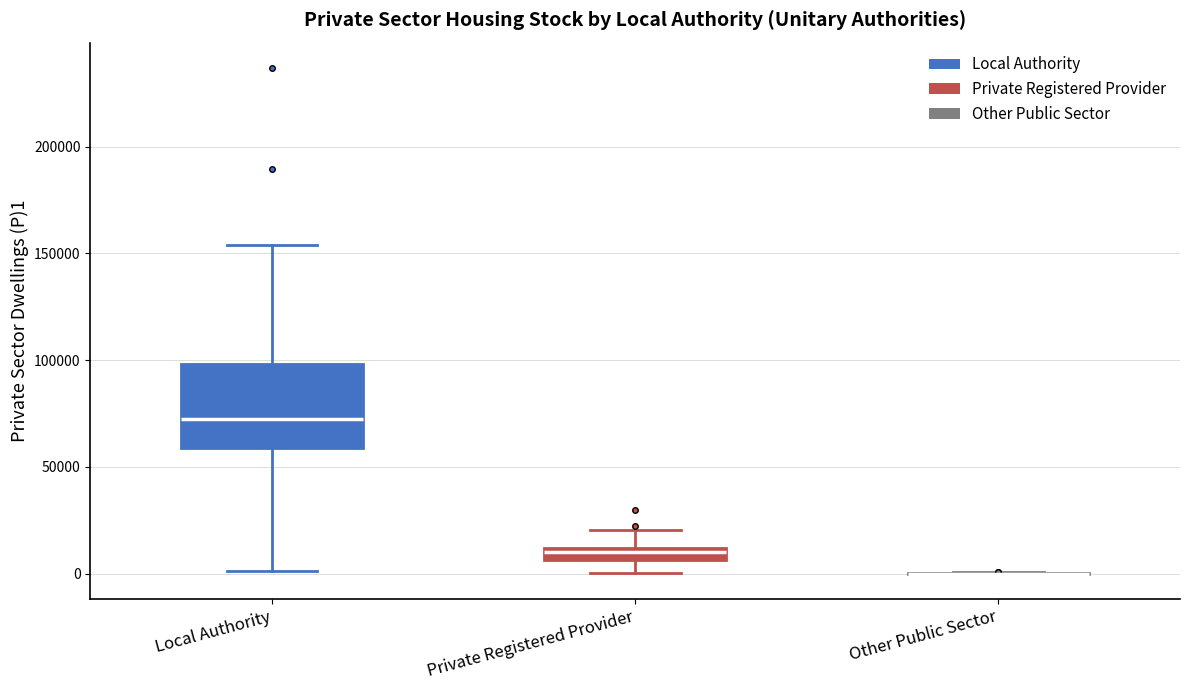

Where is the lower edge of the box for Local Authority on the y-axis? The values are not printed on the chart, so give them approximately, as read against the axis.

60000